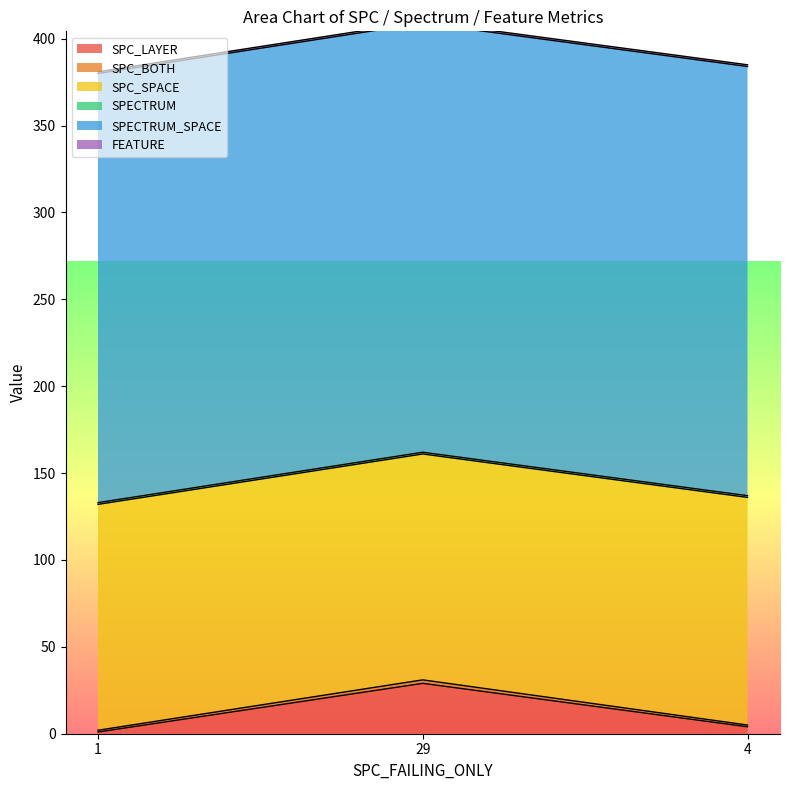

Where is SPC_LAYER nearest to the value 15?

4